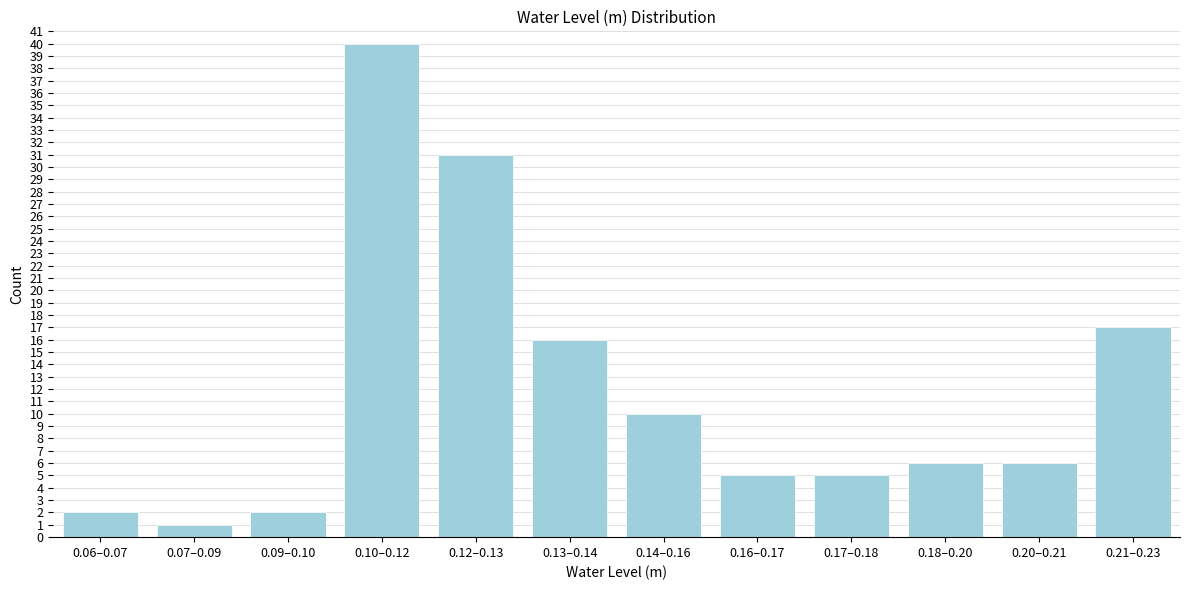

Reading left to right, list all the values displayed in this chart.

2	1	2	40	31	16	10	5	5	6	6	17